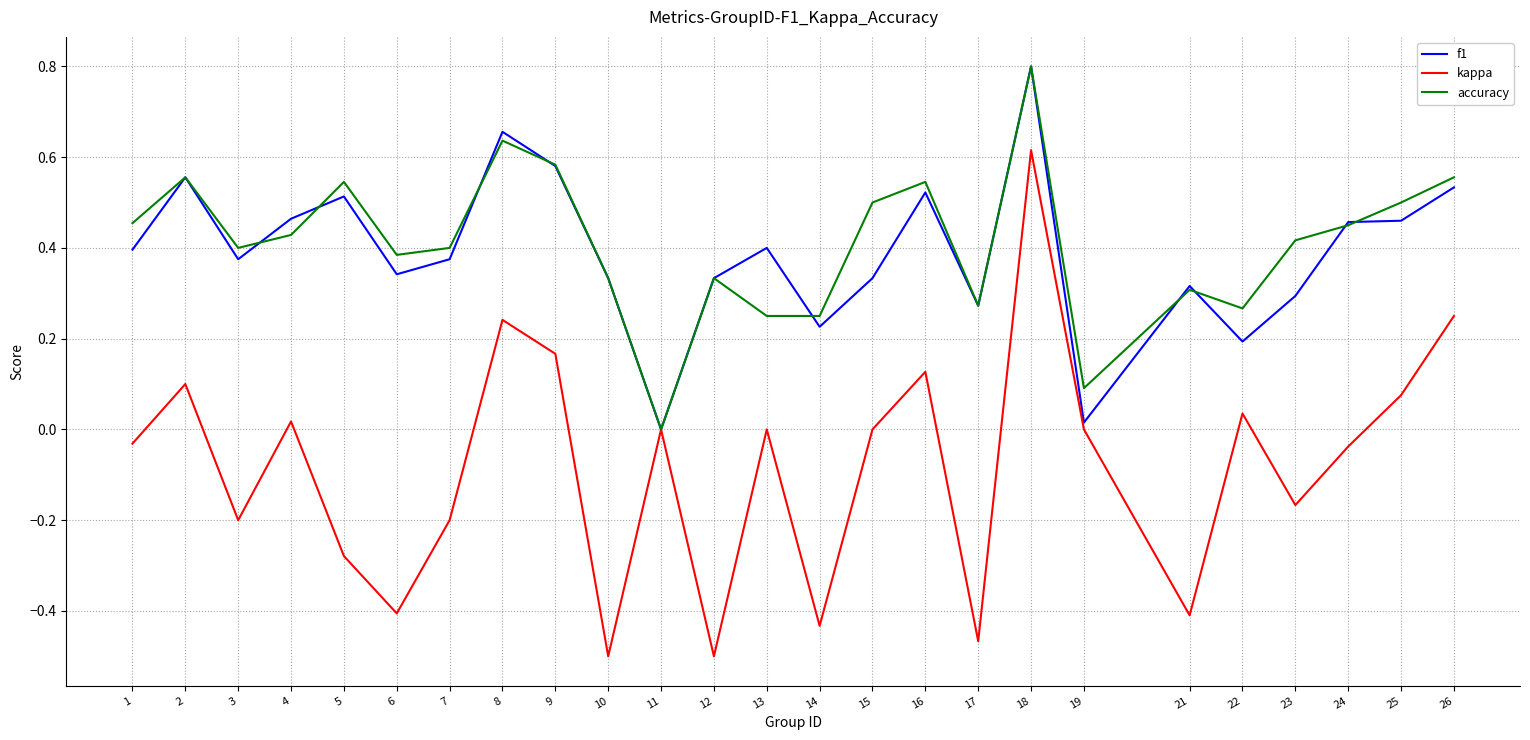

Which series ends up on top after the final intersection of f1 and accuracy?

accuracy